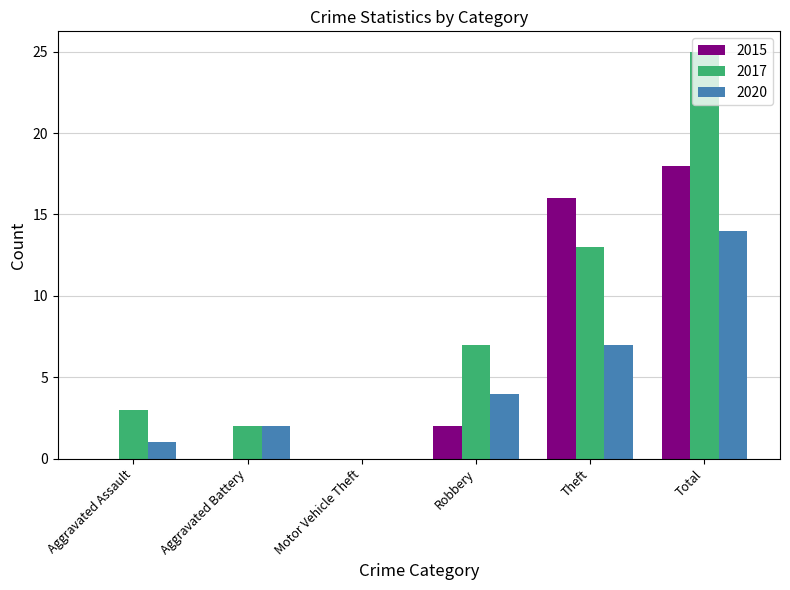

What are all the series names shown in the legend?

2015, 2017, 2020